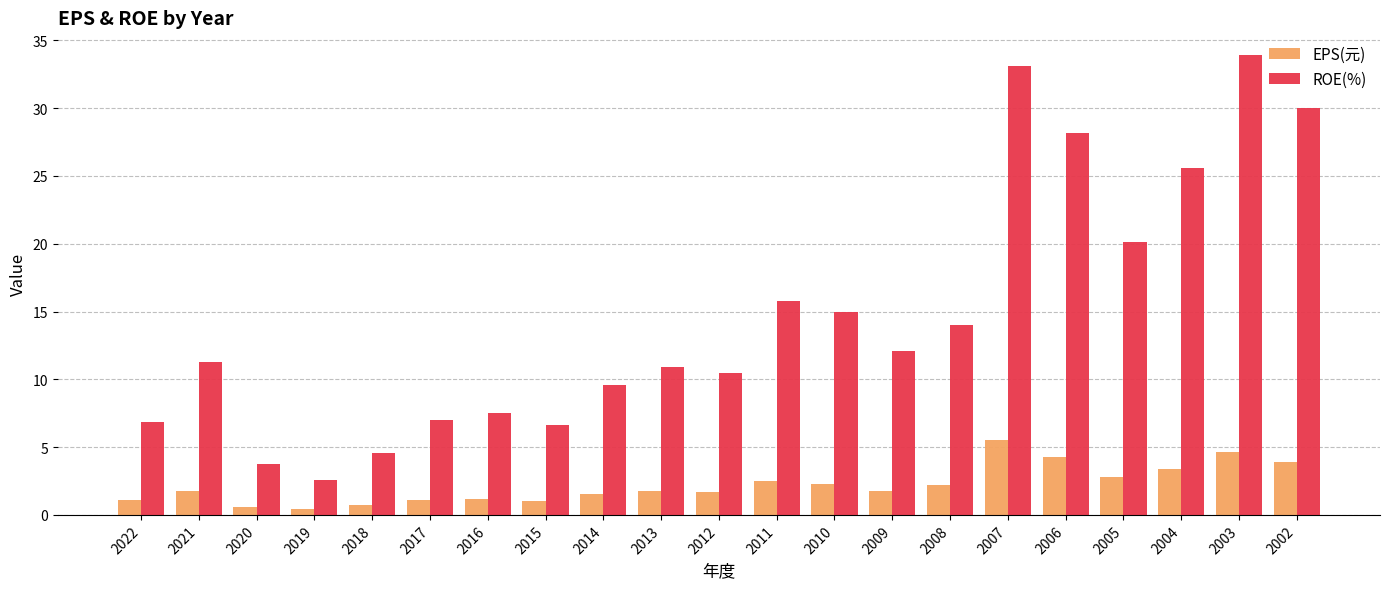

Rank the series by their average value, from highest to lowest.

ROE(%), EPS(元)